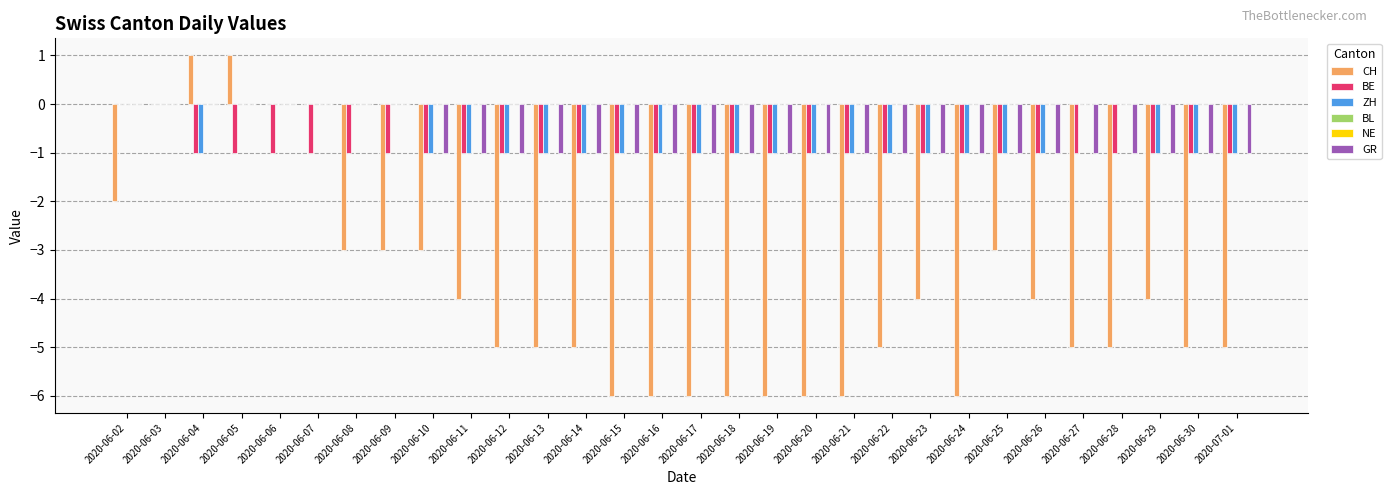

How many bars are there in total?

180